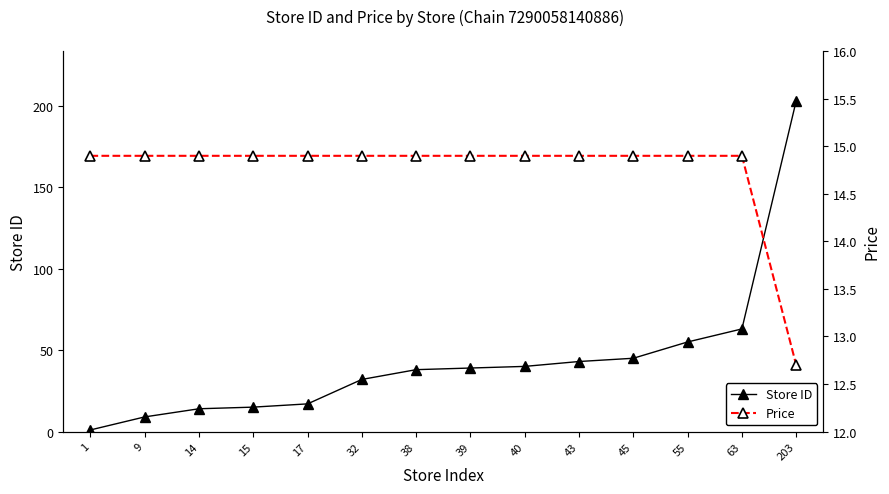

Rank the series by their maximum value, from highest to lowest.

Store ID, Price